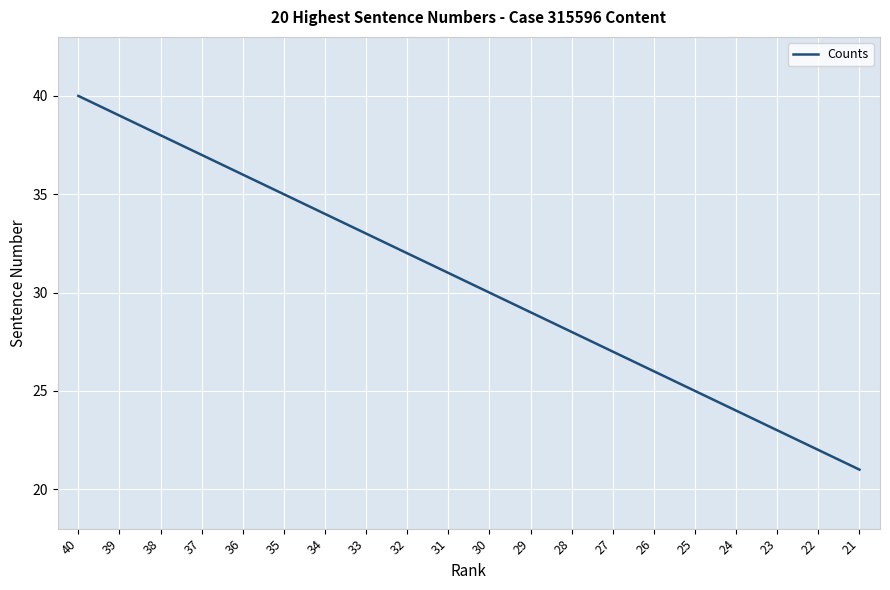

What is the smallest value displayed?

21